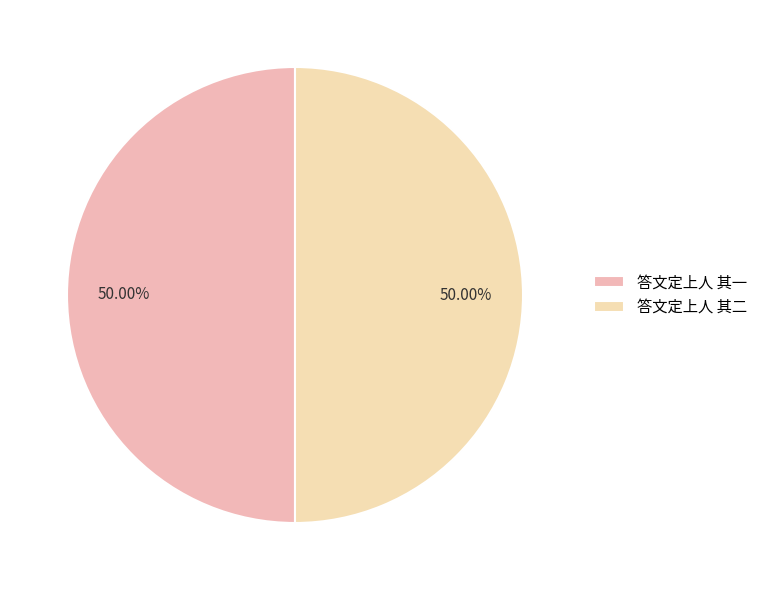

True or false: 答文定上人 其二 accounts for 41% of the total.

False